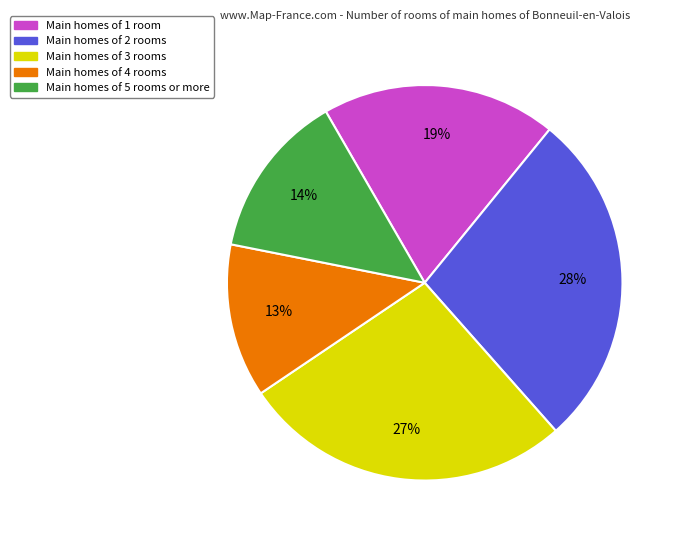

Does any single category account for the majority?

No